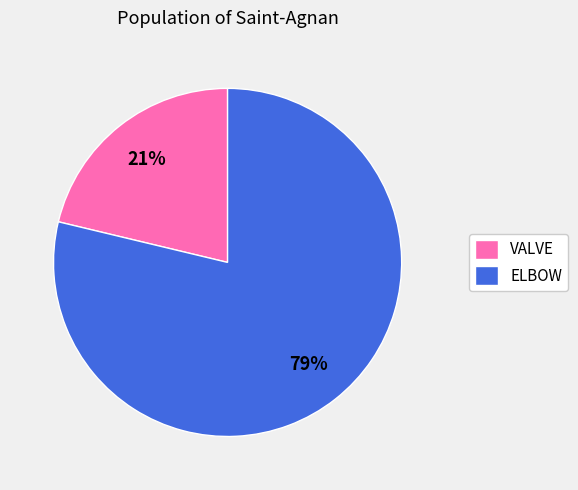

Does any single category account for the majority?

Yes